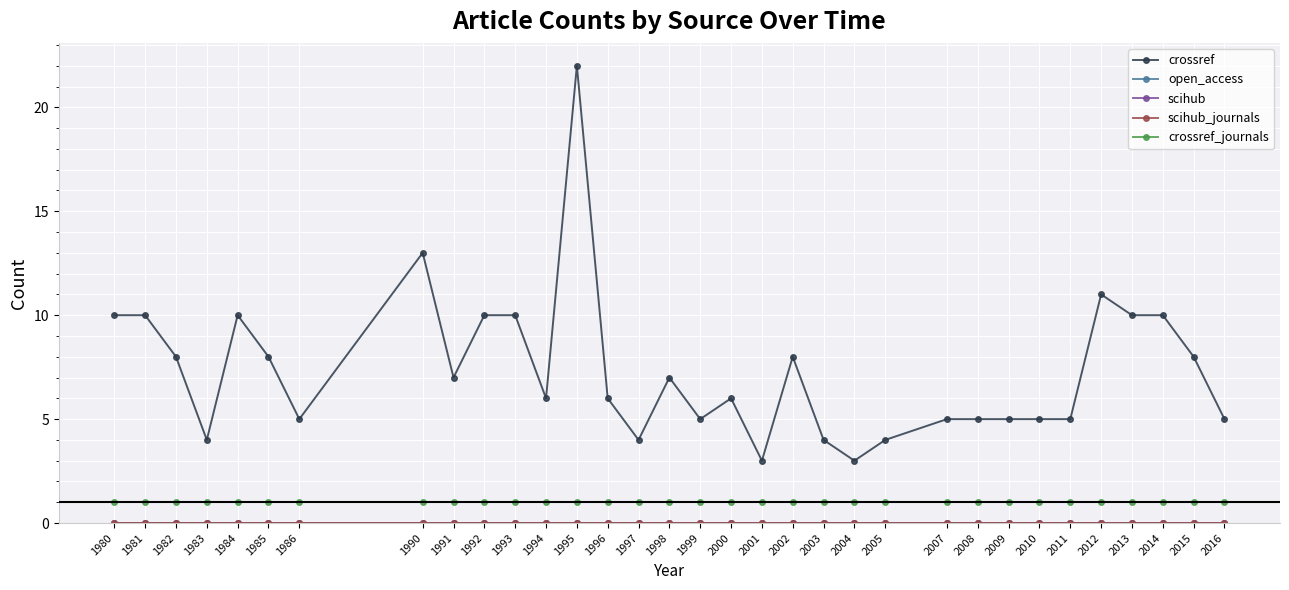

How many lines are shown in the chart?

5